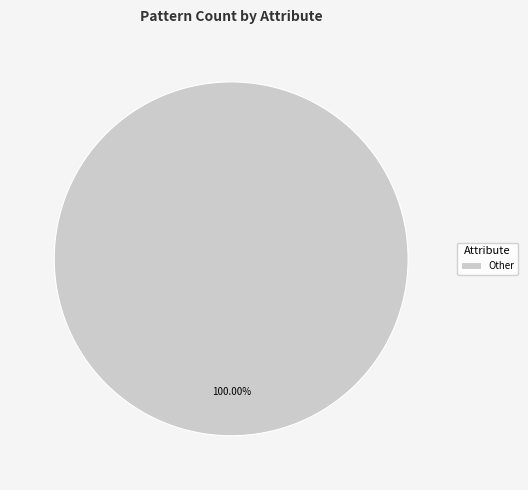

Does any single category account for the majority?

Yes